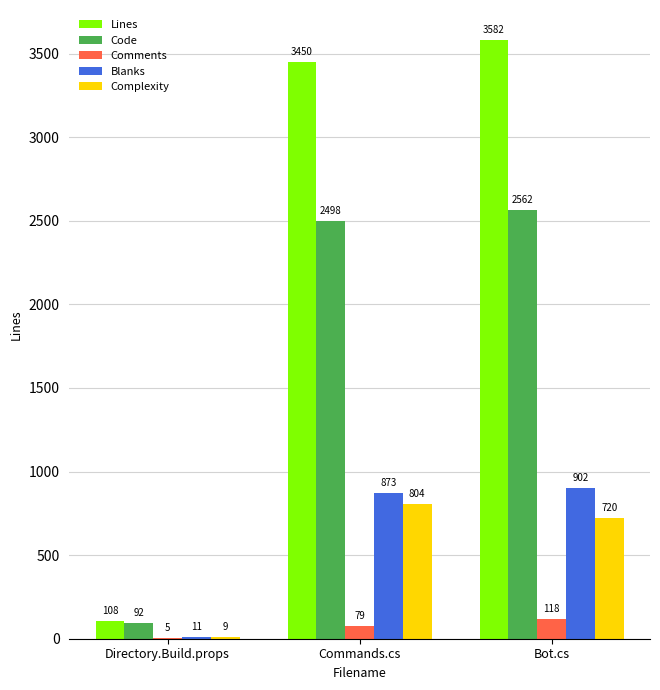

What is the maximum value shown in the chart?

3582